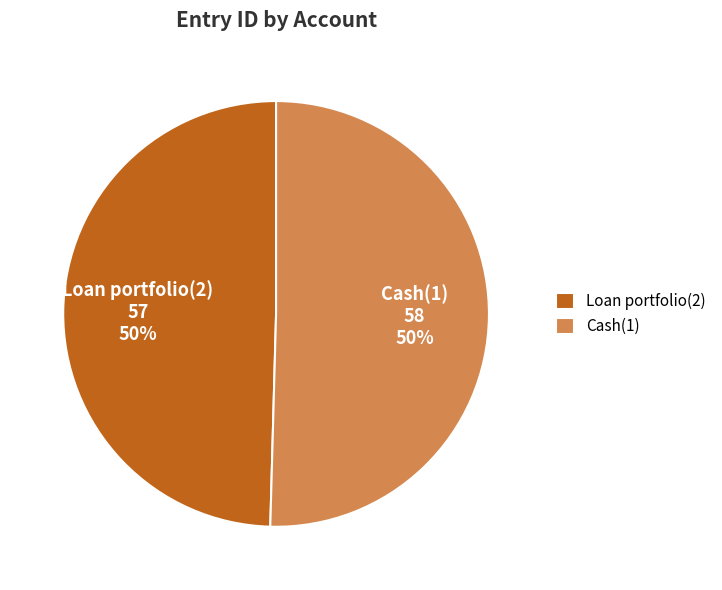

Is the sum of Cash(1) and Loan portfolio(2) greater than half?

Yes